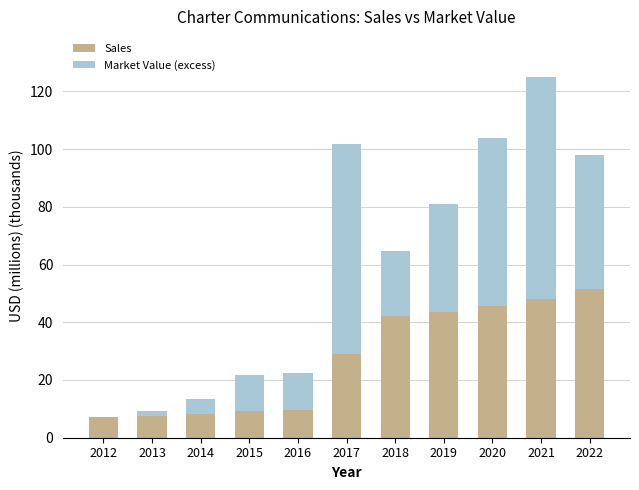

At which category is the sum across all series the highest?

2021